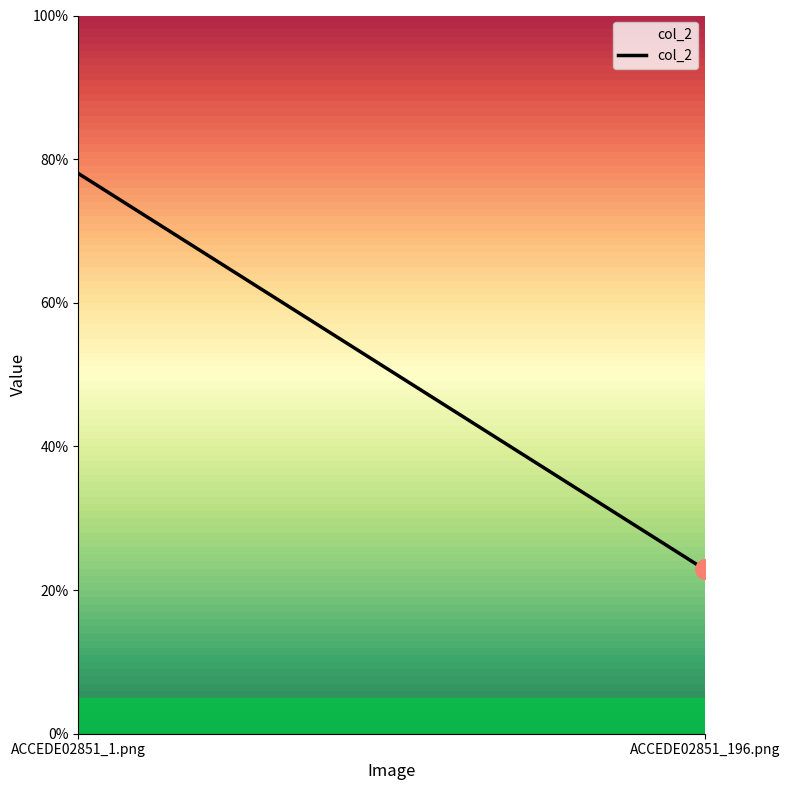

What position from the right is ACCEDE02851_196.png?

1